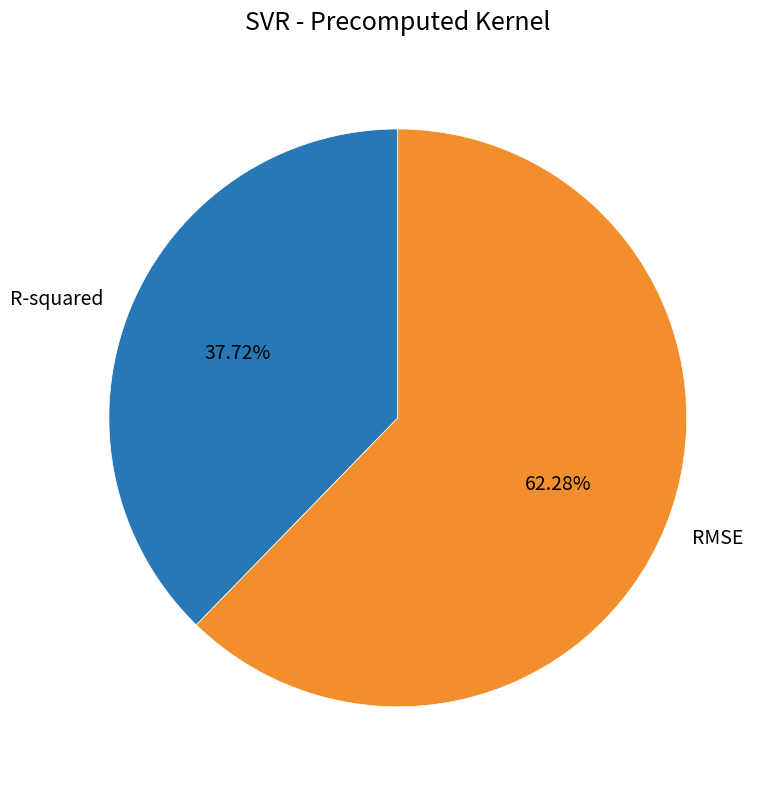

Which category has the smallest portion of the pie?

R-squared